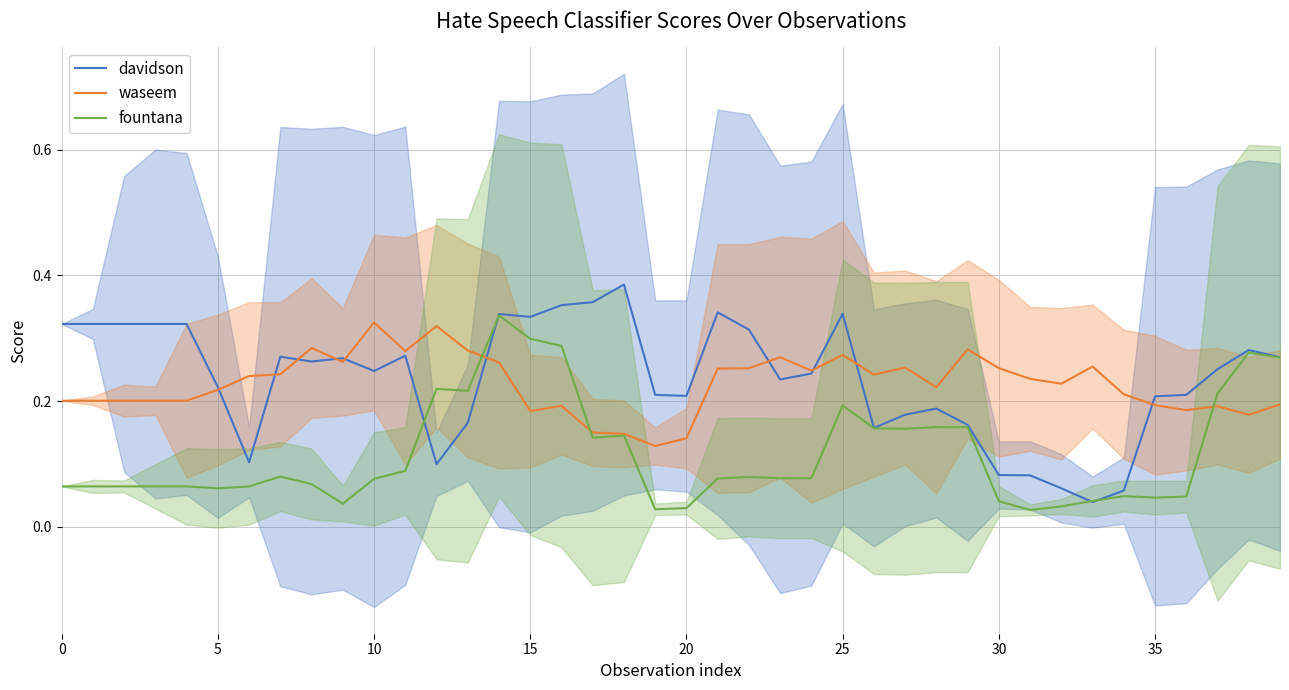

List the series in order of their peak value, highest first.

davidson, fountana, waseem